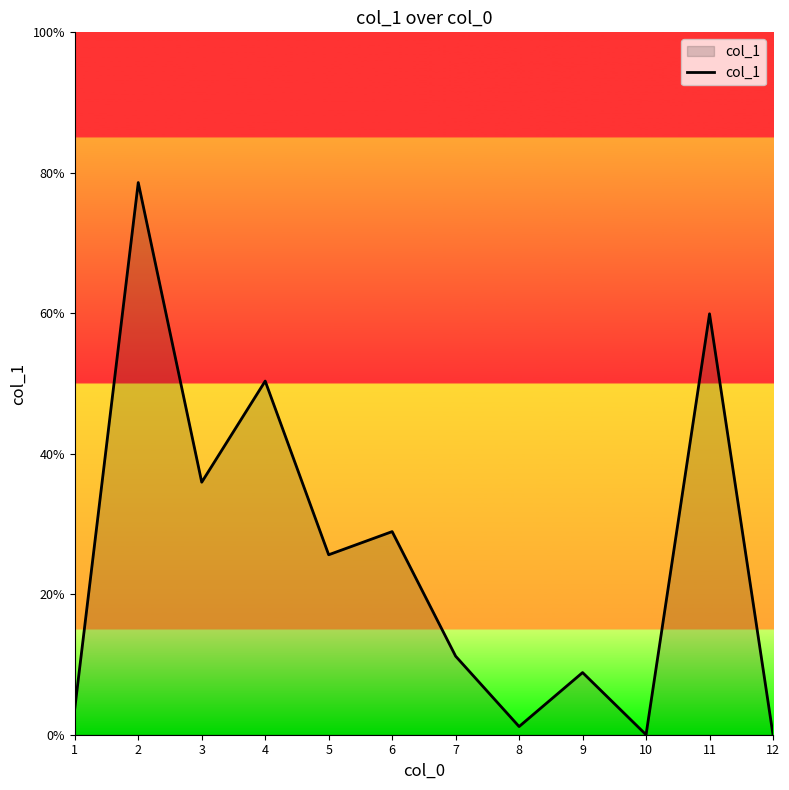

At which label is the value closest to 39?

3